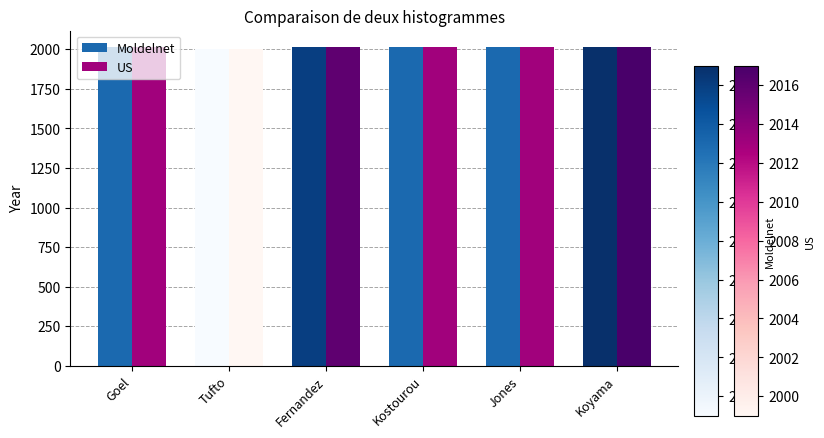

What value does the US series have at Jones?

2013